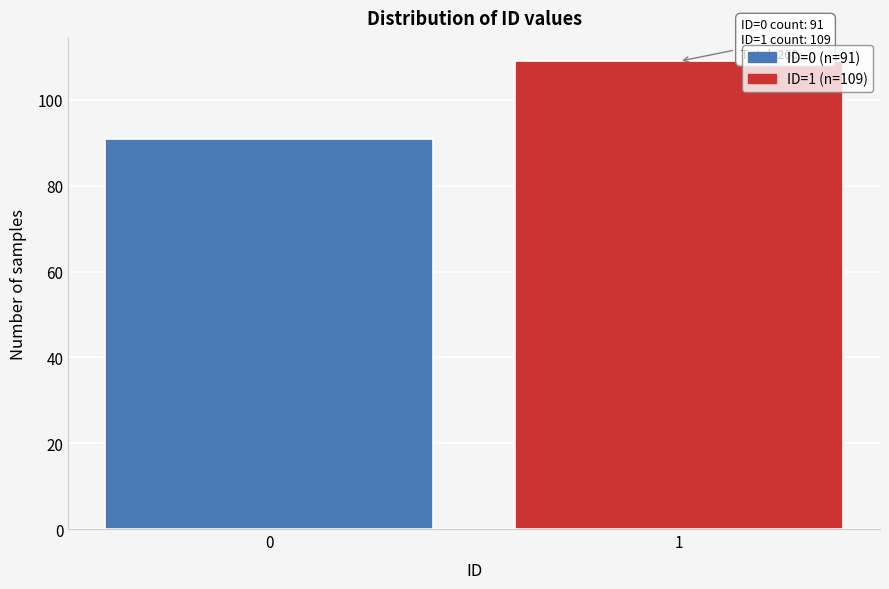

Reading left to right, transcribe all the data shown in this chart.

91	109